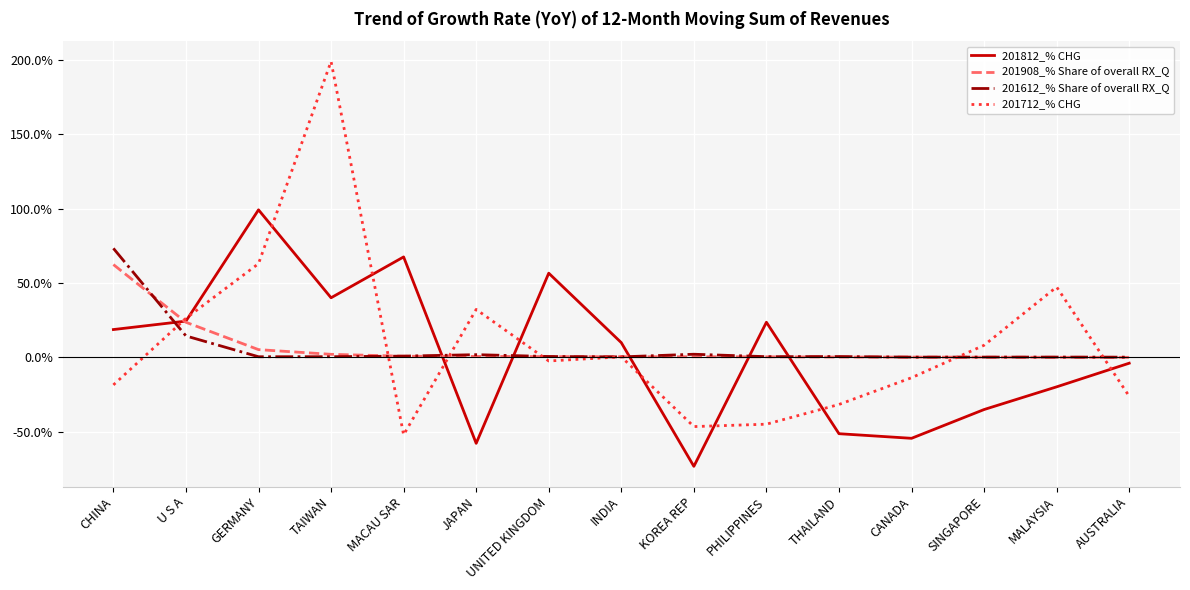

The value of 201908_% Share of overall RX_Q at U S A is 23.6. True or false?

True